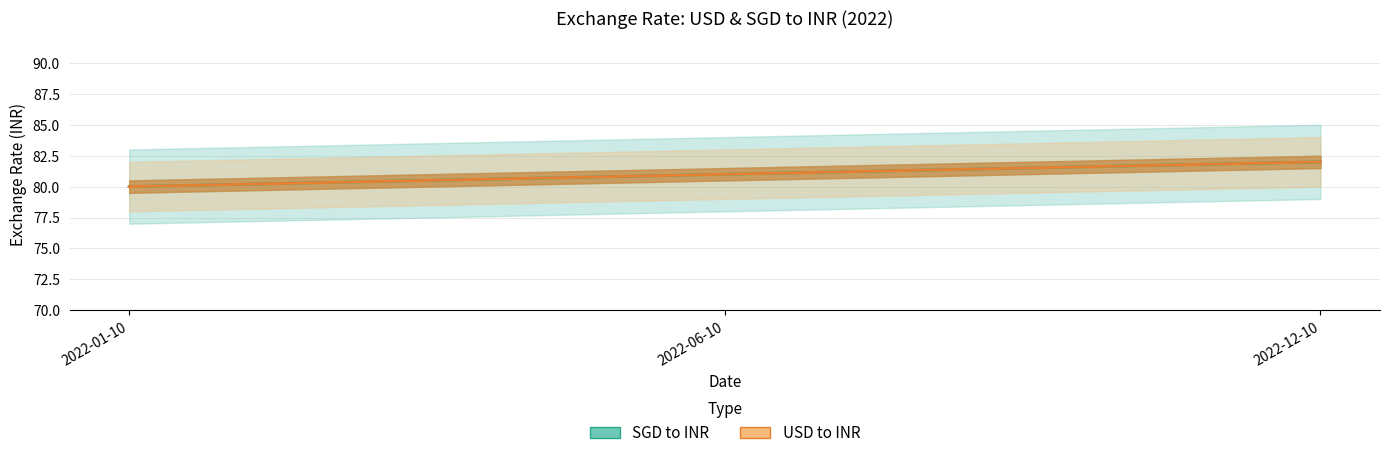

What is the smallest value displayed?

80